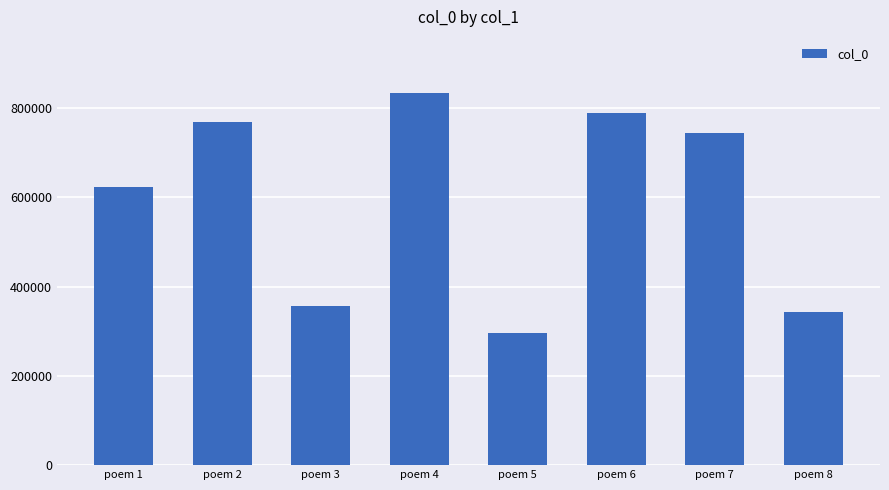

Read the value at poem 6.

789229